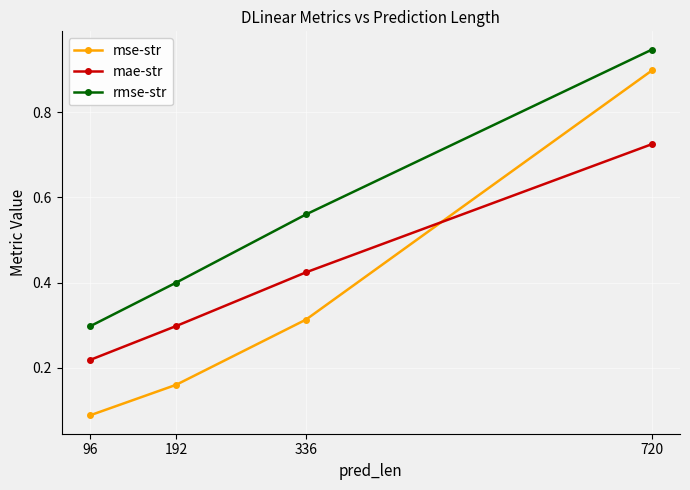

True or false: mae-str and rmse-str cross at least once.

False